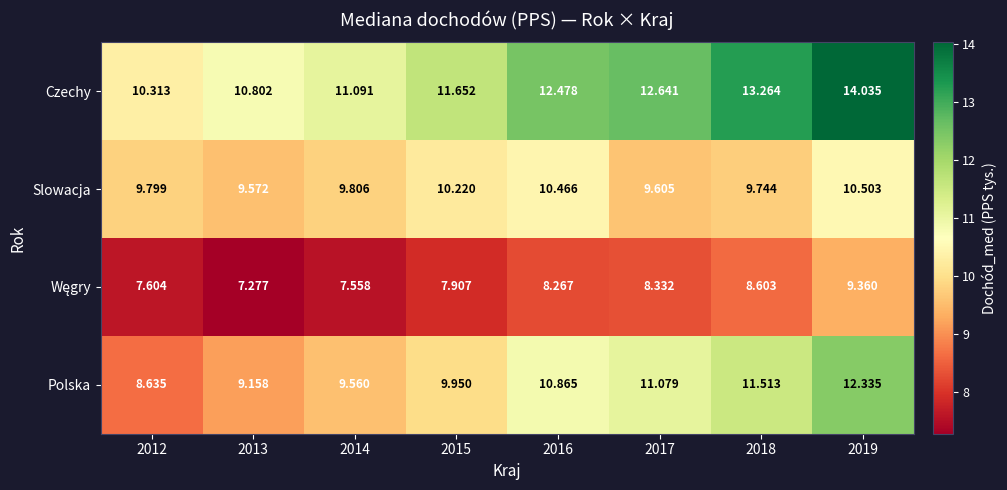

What is the difference between the highest and lowest values at 2015?

3.7